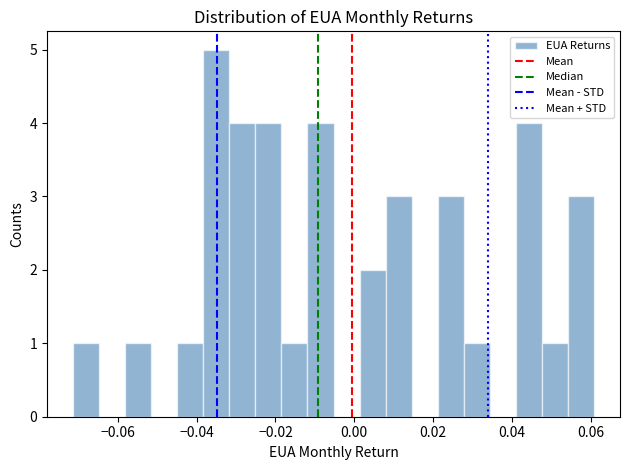

Around what value on the x-axis is the tallest bar? Give the approximate position of its centre, as read against the axis.

-0.036